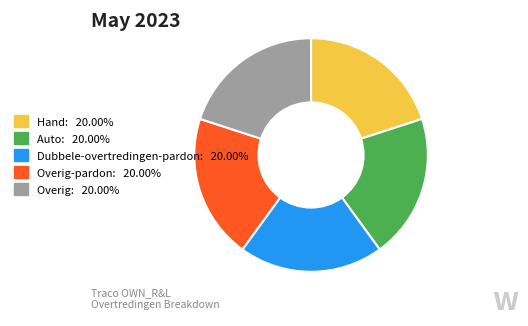

Is there a majority slice in this chart?

No